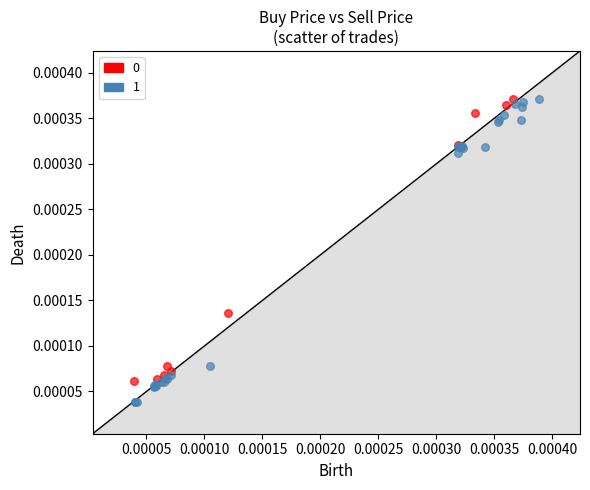

Which series has the largest Y range (max minus min)?

1